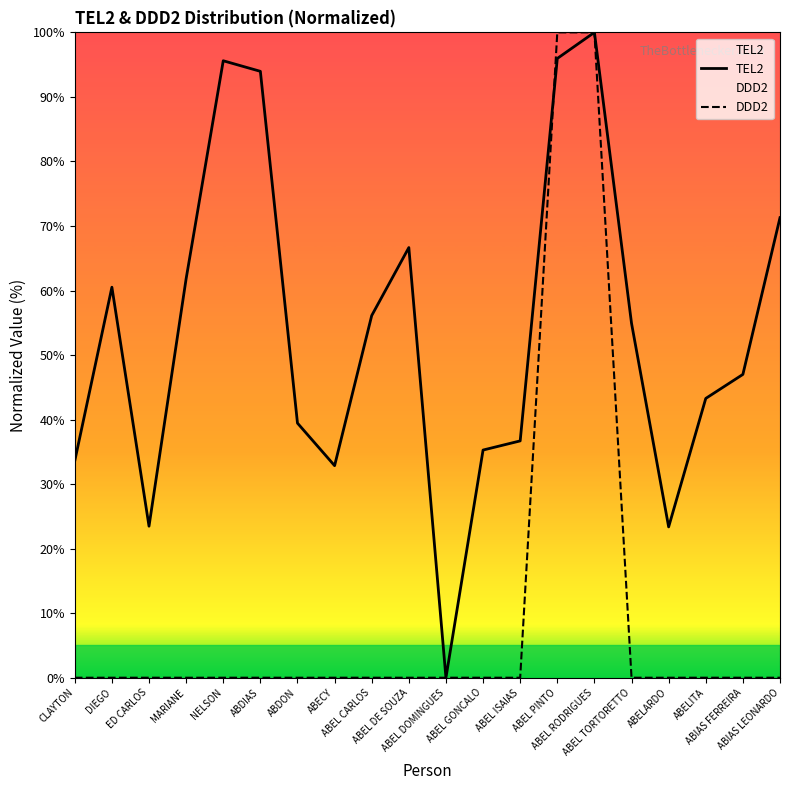

Which series changed the most between ABEL PINTO and ABEL RODRIGUES?

TEL2